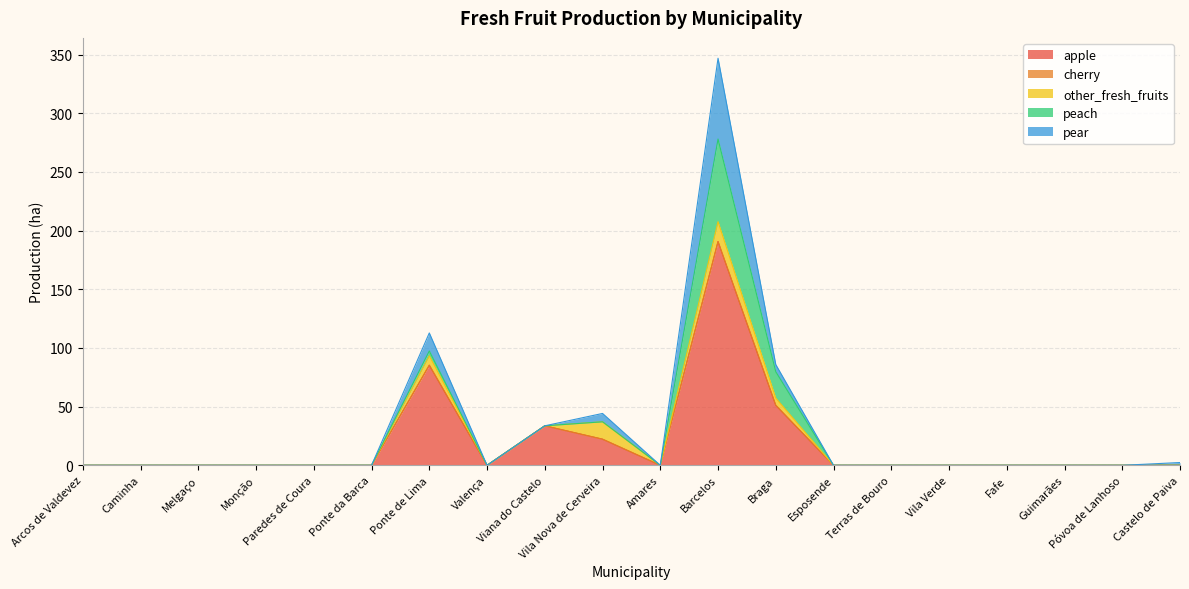

Which series has the widest spread of values?

apple